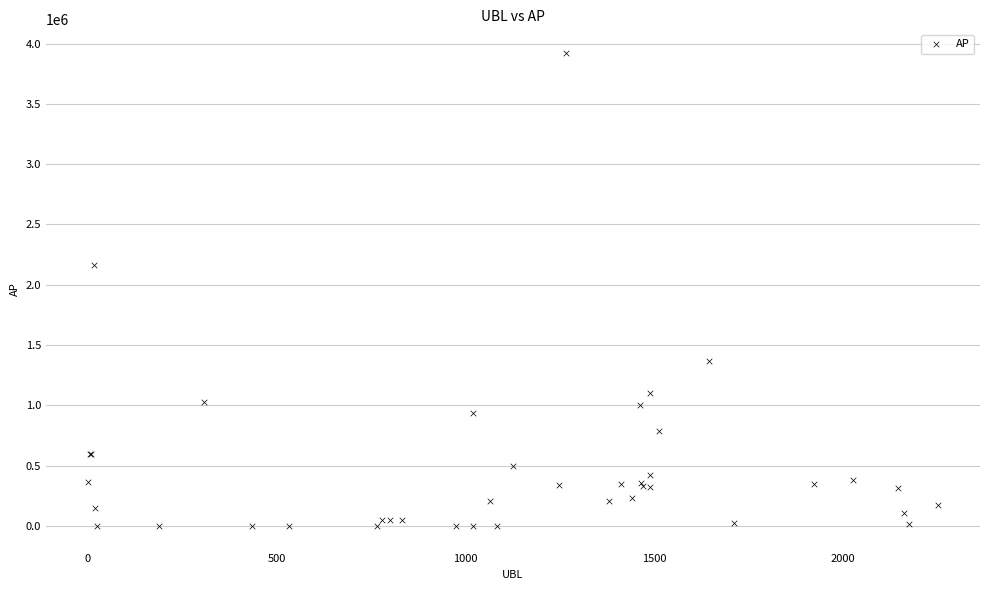

What Y value in the scatter plot is closest to 1960814?

2161135